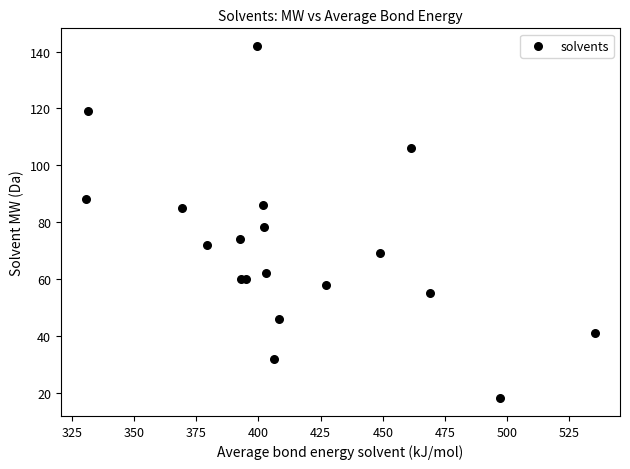

What Y value in the scatter plot is closest to 80?

78.1